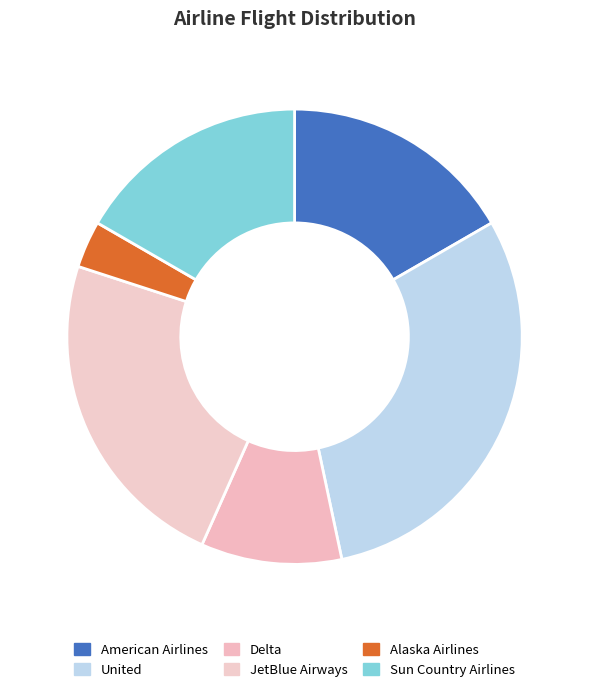

Does Delta account for over 50% of the chart?

No